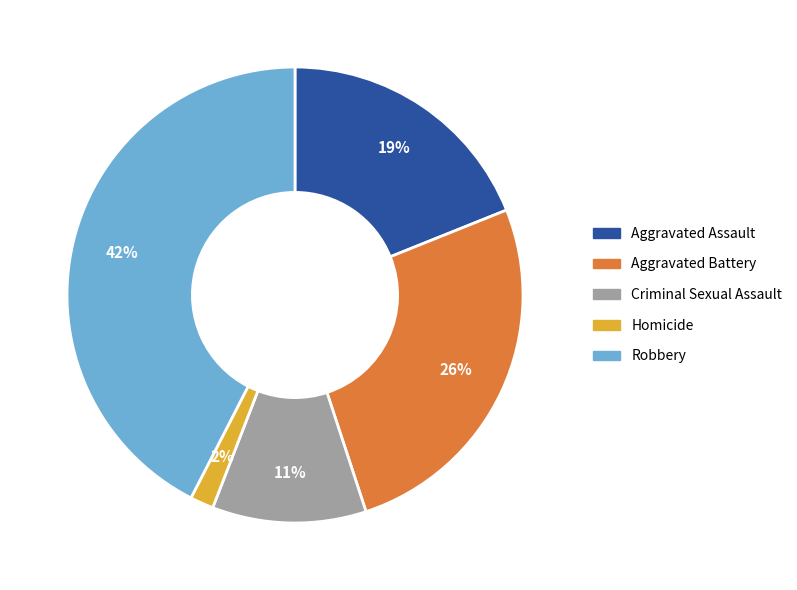

Which slice is the largest?

Robbery